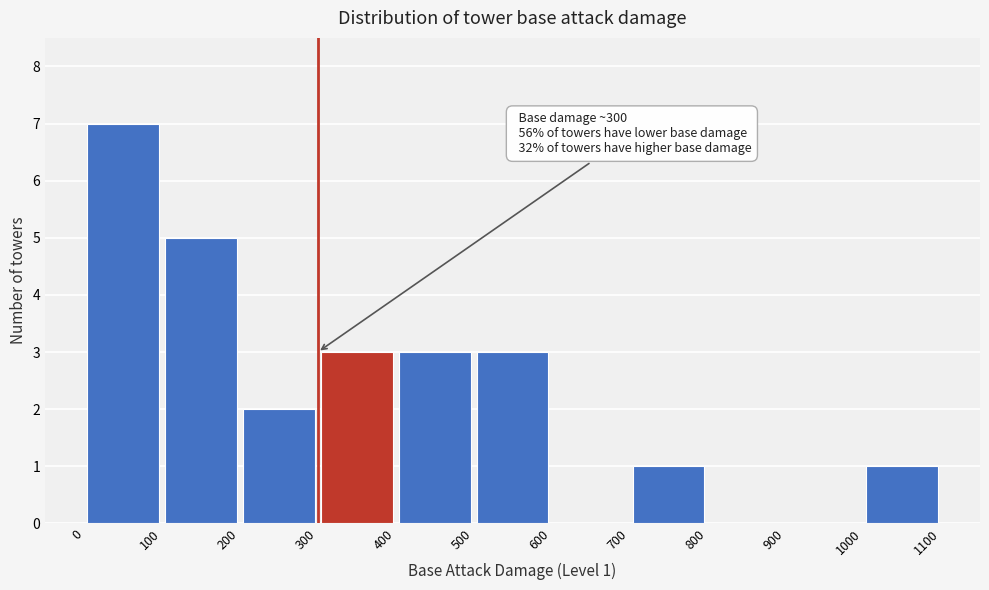

Over which range of the x-axis is the bar tallest?

0 to 100